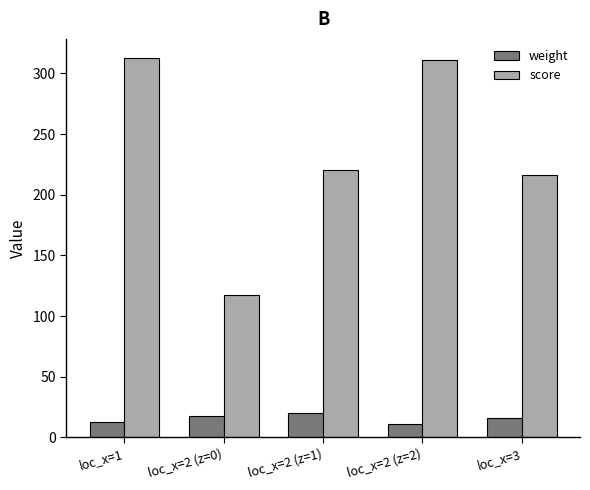

Reading left to right, extract all data points from this chart.

weight: 12.8	17.8	20.3	11.2	16.2
score: 312.8	117.8	220.3	311.2	216.2